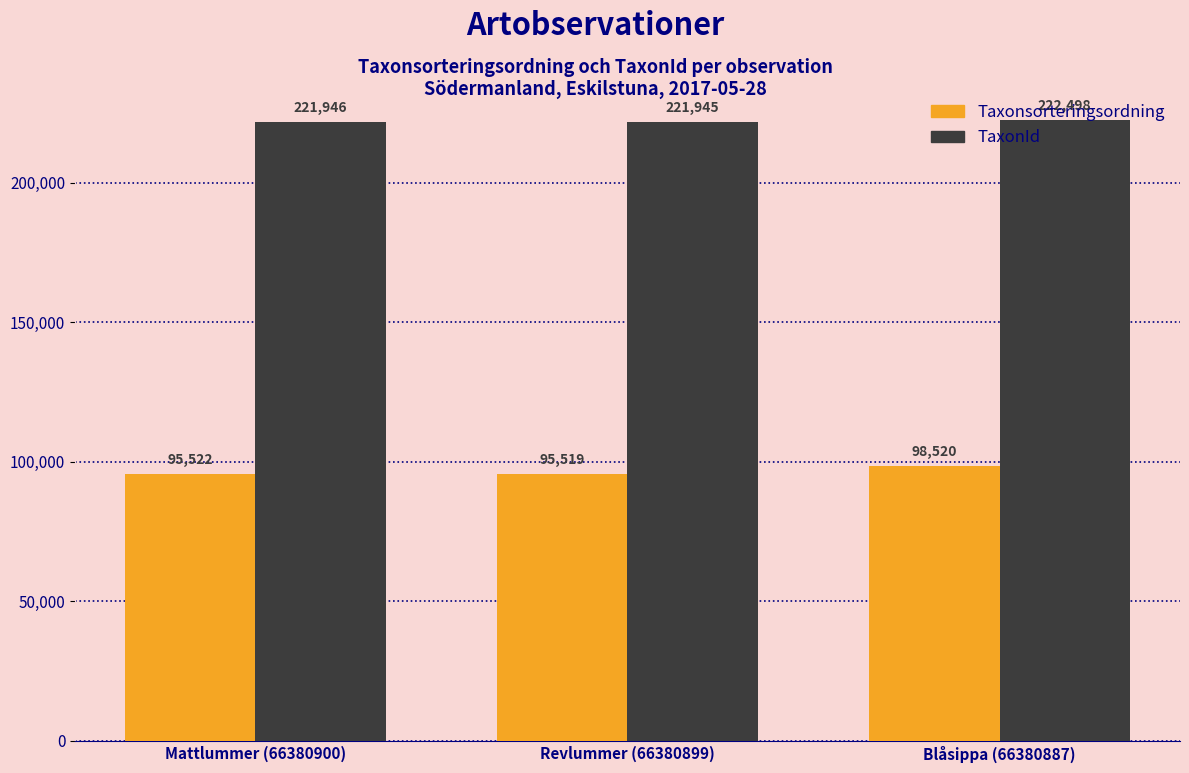

List the series in order of their peak value, highest first.

TaxonId, Taxonsorteringsordning